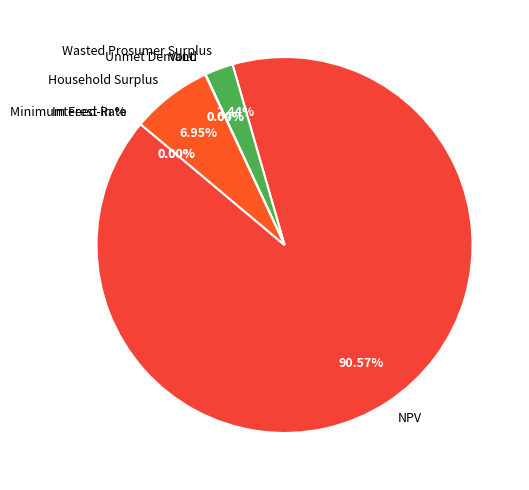

To the nearest percent, what is the difference between the largest and smallest slice percentages?

91%